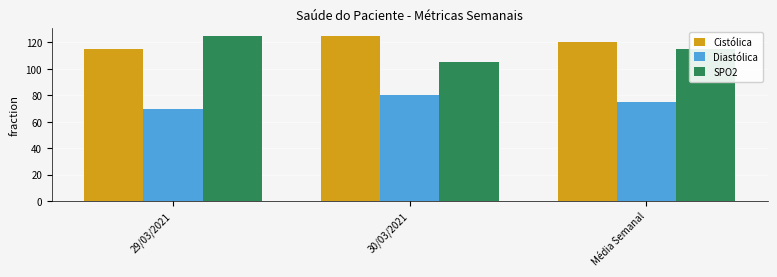

Reading left to right, what are all the values shown in this chart?

Cistólica: 115	125	120
Diastólica: 70	80	75
SPO2: 125	105	115